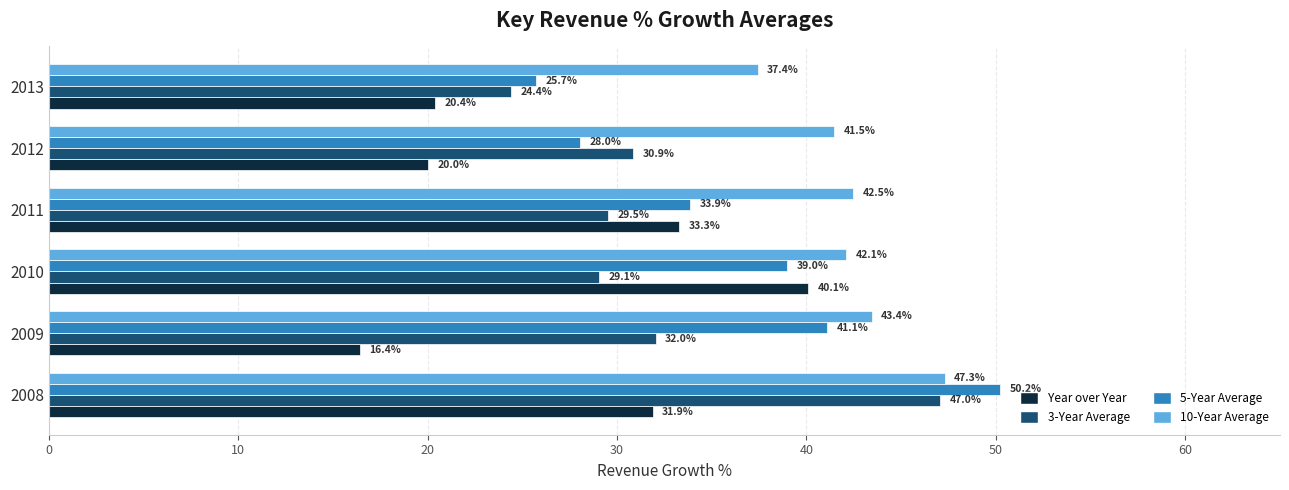

What is the smallest value displayed?

16.4